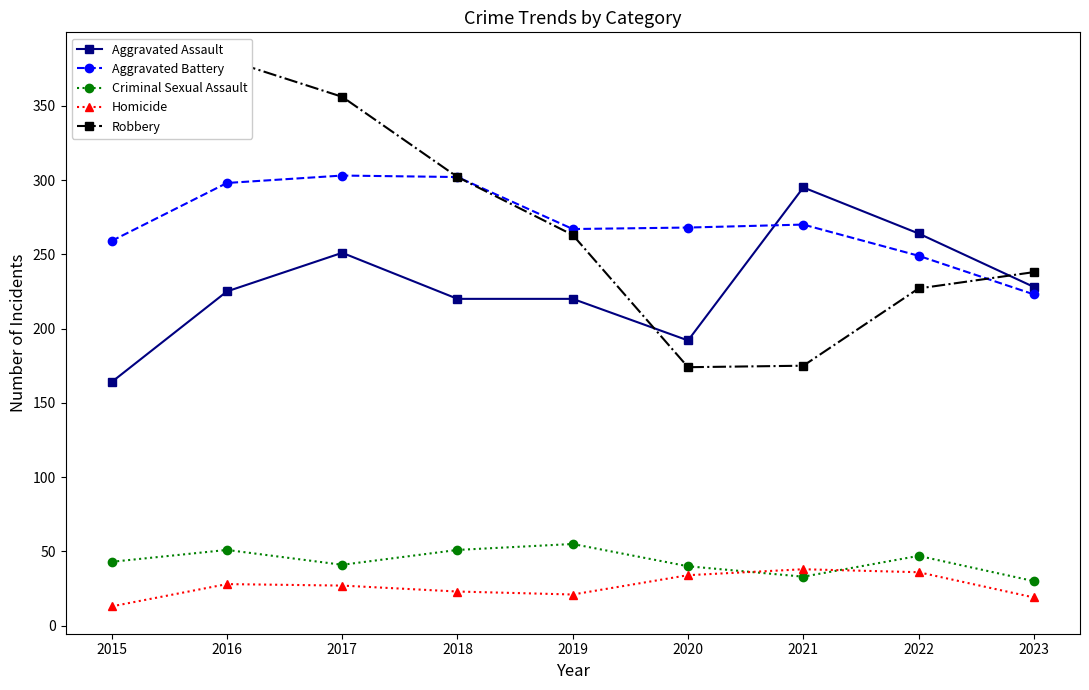

At which label does Criminal Sexual Assault first exceed 43?

2016